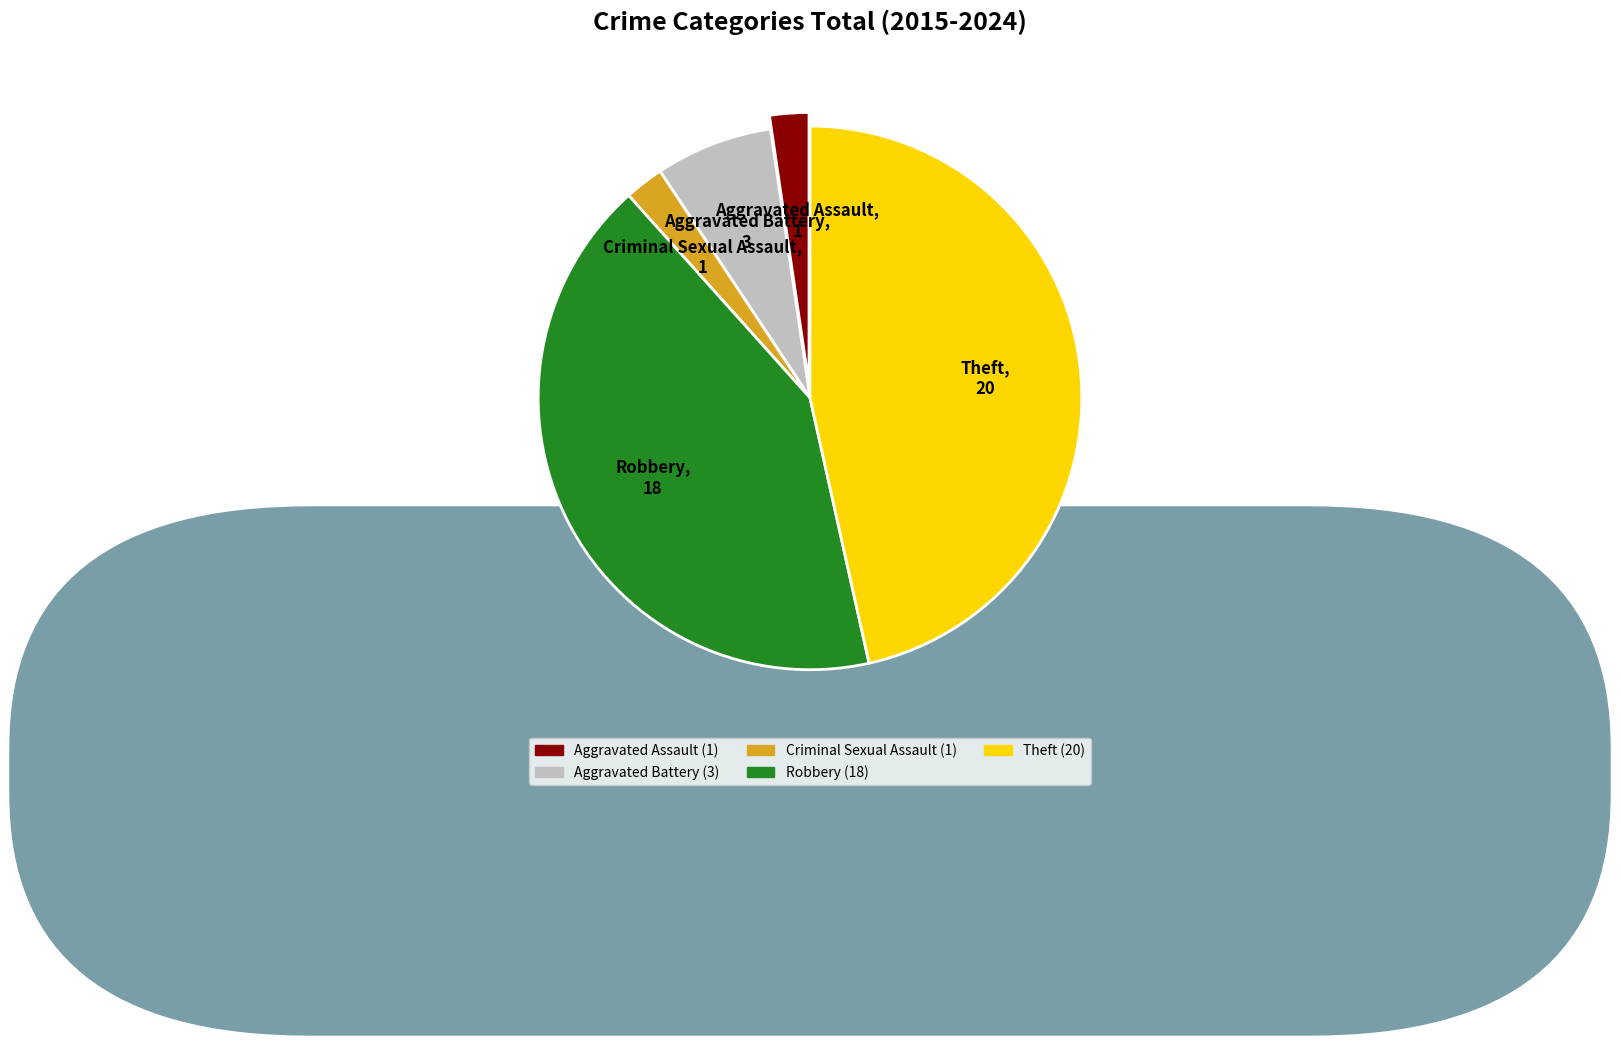

Combined, do Robbery and Criminal Sexual Assault account for over 50%?

No